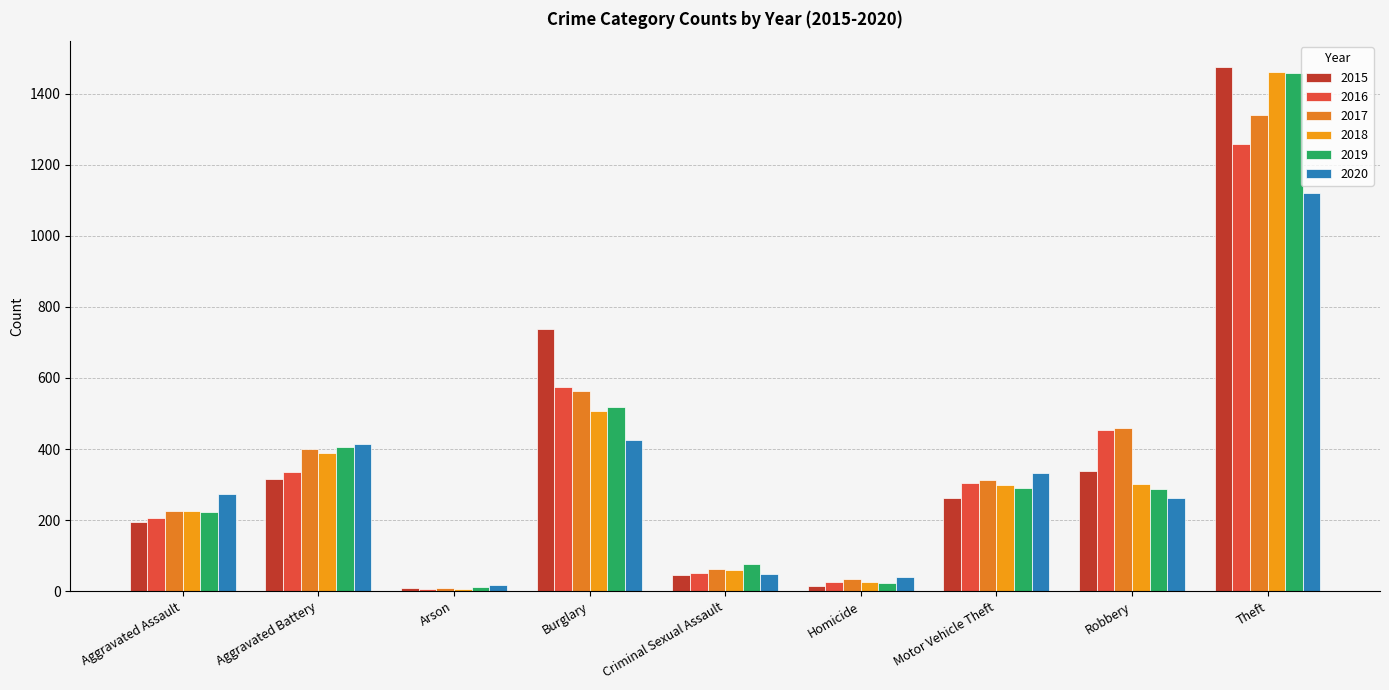

What is the difference between the maximum and second lowest values in the 2017 series?

1306